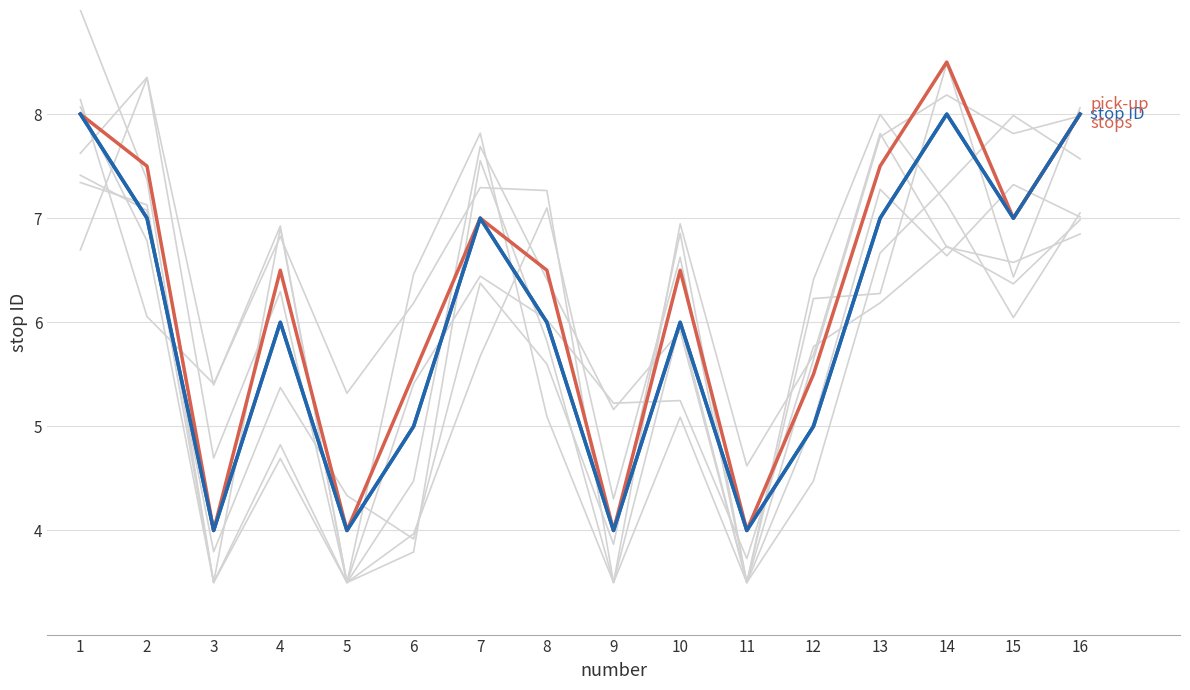

What is the sum of the pick-up stops values at 8 and 11?

10.5